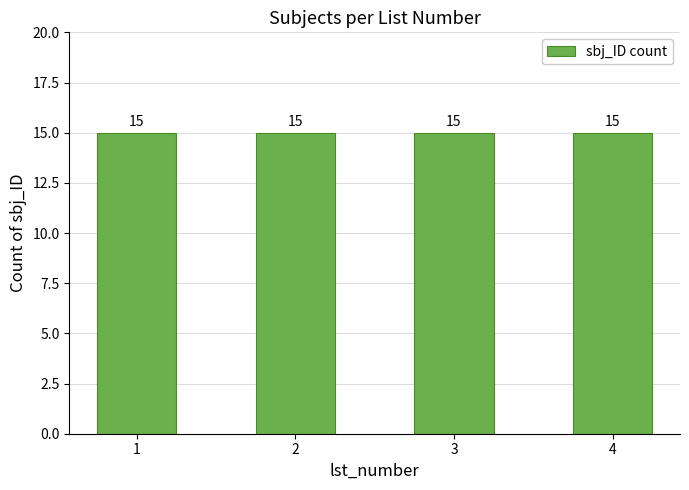

What is the value of the 2nd bar from the left?

15